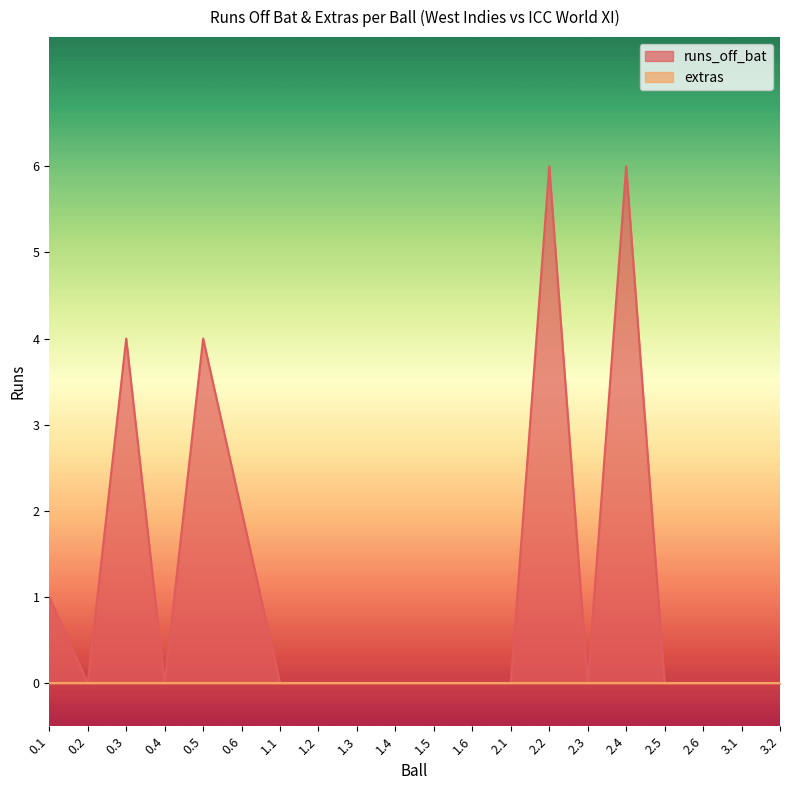

Reading left to right, transcribe all the data shown in this chart.

1	0	4	0	4	2	0	0	0	0	0	0	0	6	0	6	0	0	0	0